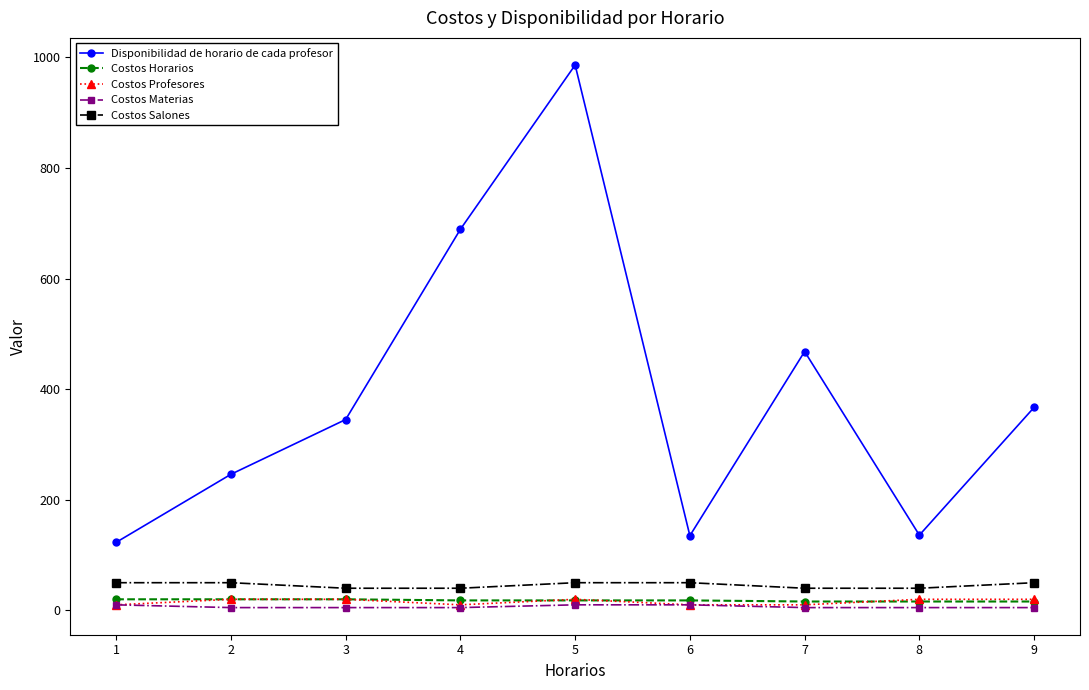

True or false: Disponibilidad de horario de cada profesor and Costos Salones intersect in this chart.

False